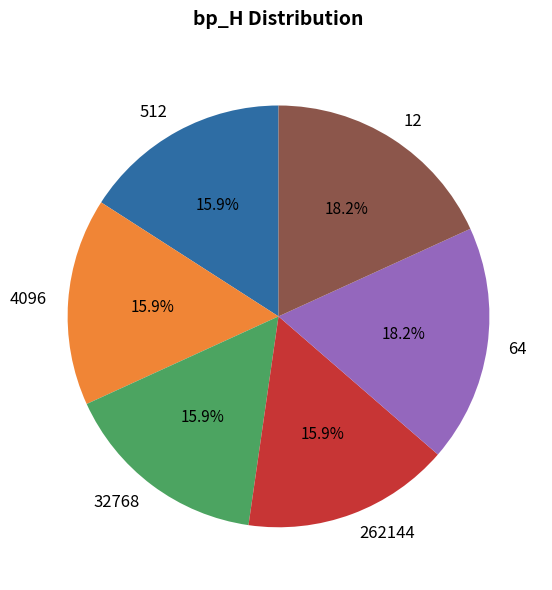

To the nearest percent, what percentage of the pie is 262144?

16%